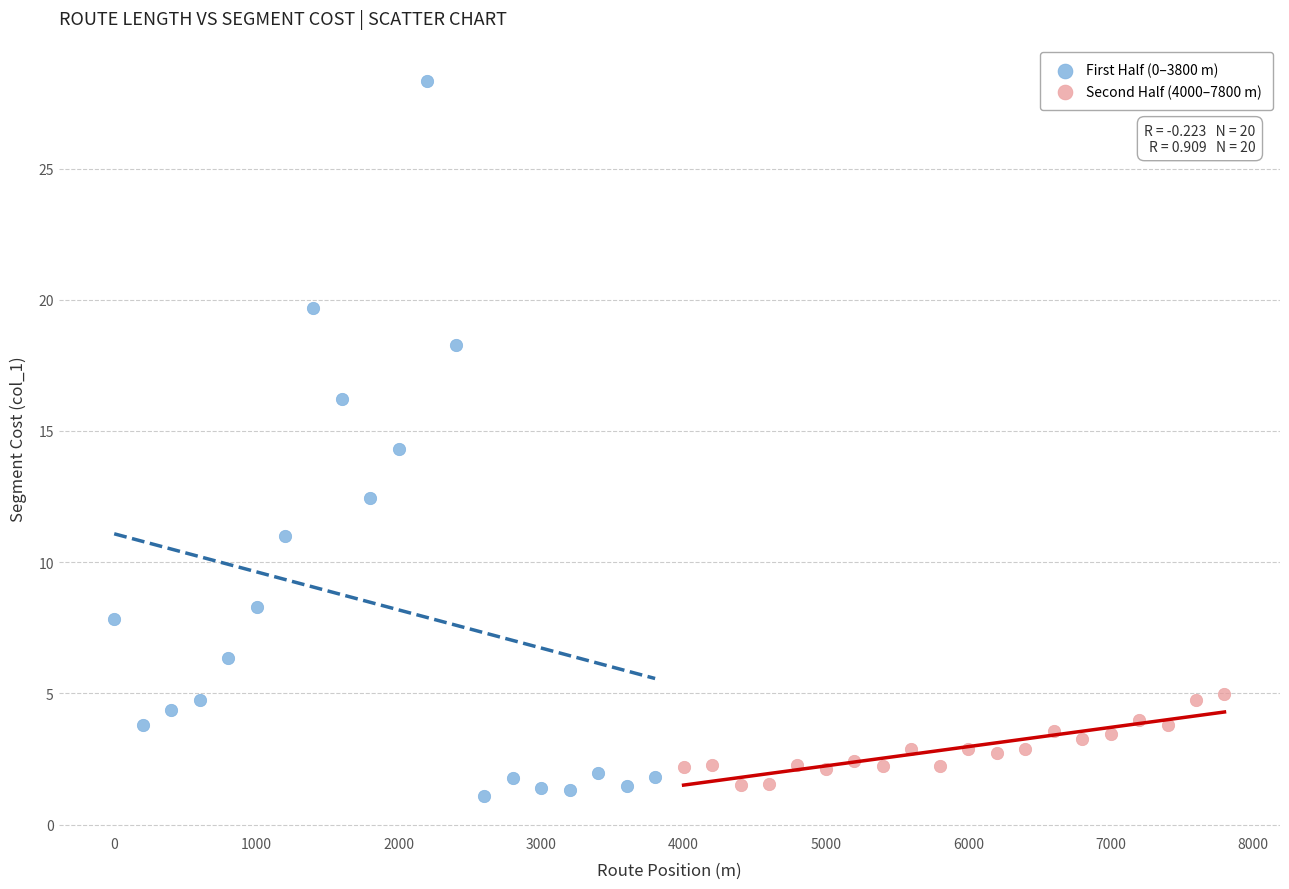

Which series has the largest Y range (max minus min)?

First Half (0–3800 m)